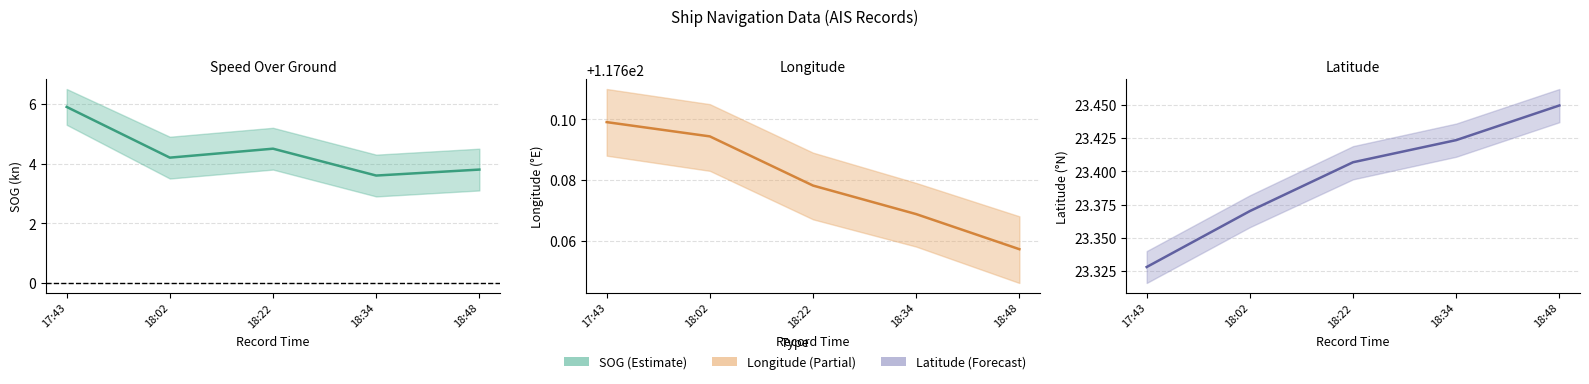

The SOG series shows 1.5 at 18:34. True or false?

False